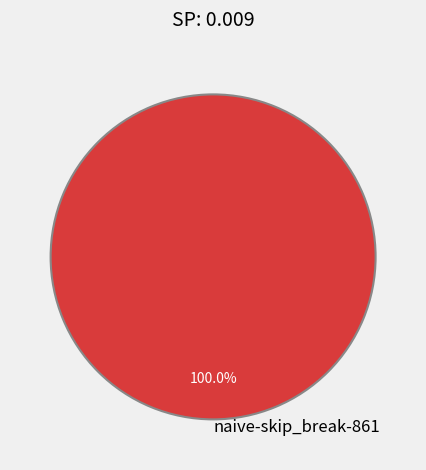

How many segments does this pie chart have?

1